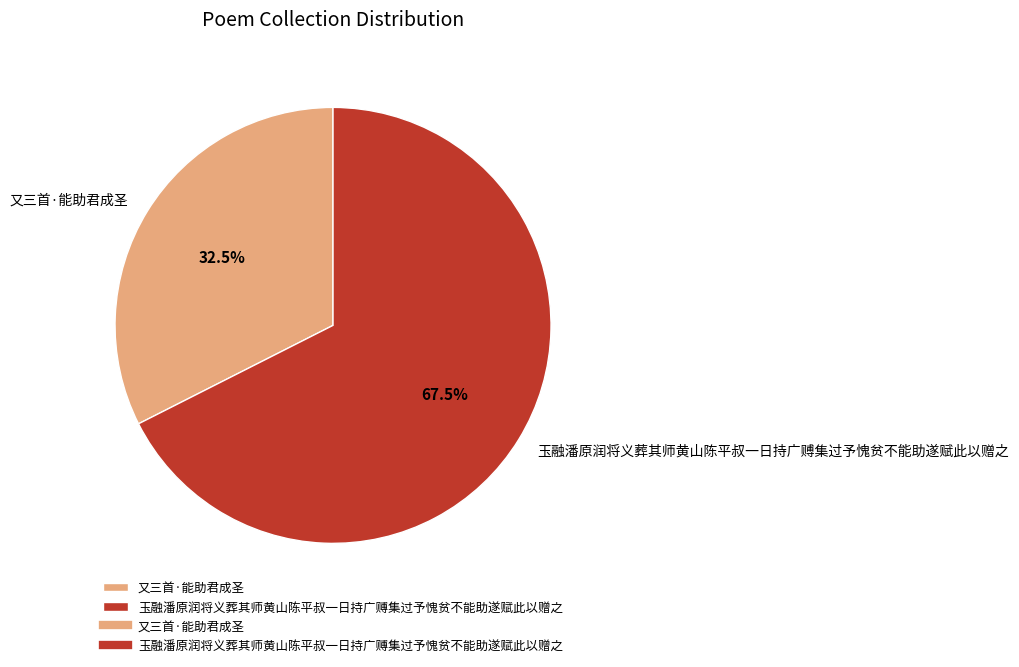

Is it true that 又三首·能助君成圣 is 42% of the pie?

False